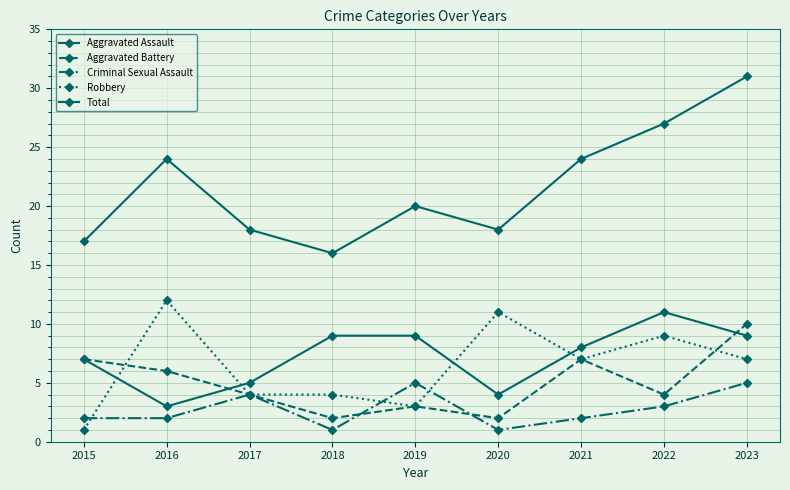

In Robbery, how many points are higher than both neighbors (excluding endpoints)?

3